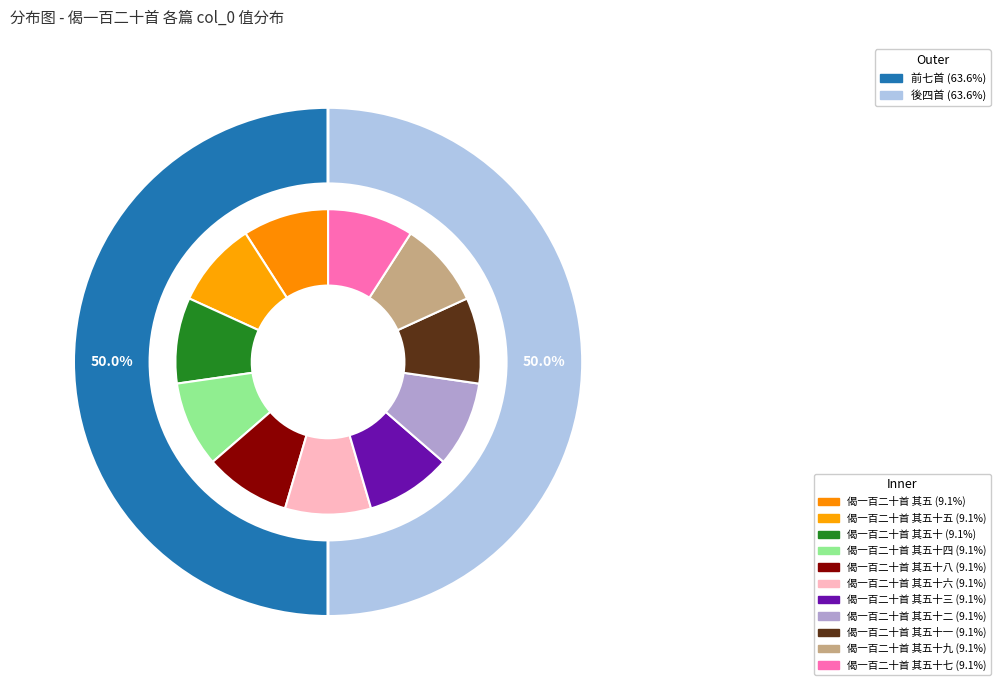

How much of the chart is everything except 偈一百二十首 其五十四?

90.9%